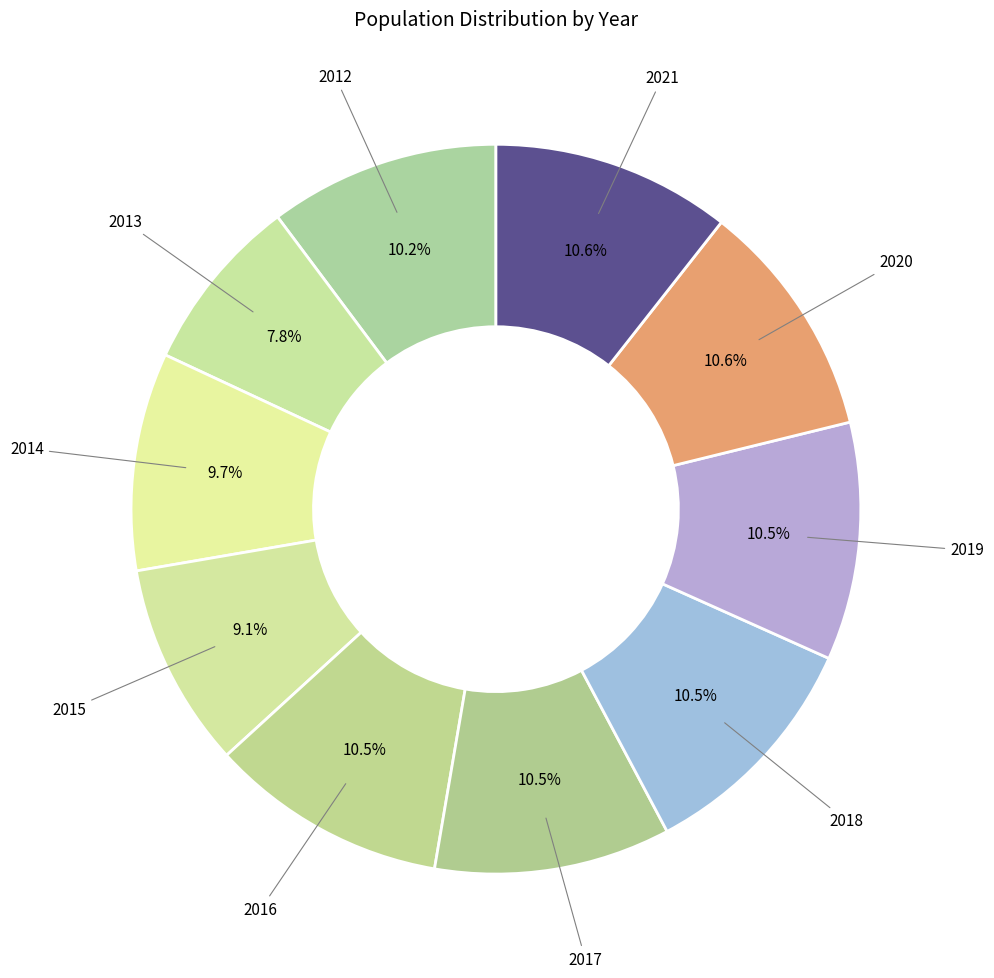

Does any single category account for the majority?

No